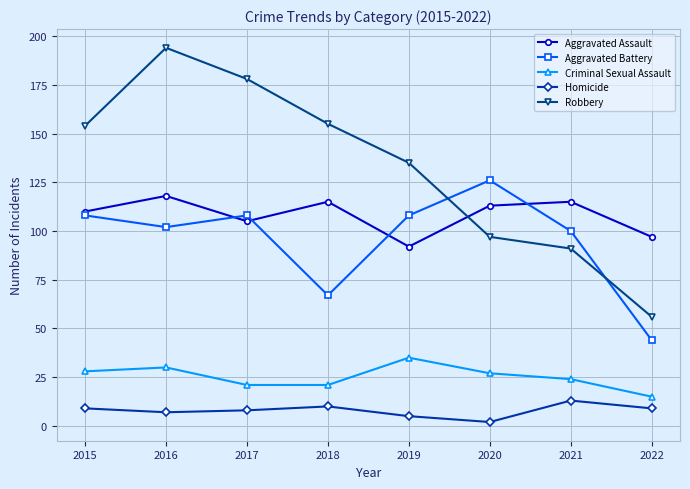

What is the value of the Aggravated Battery point at the 6th from the left?

126